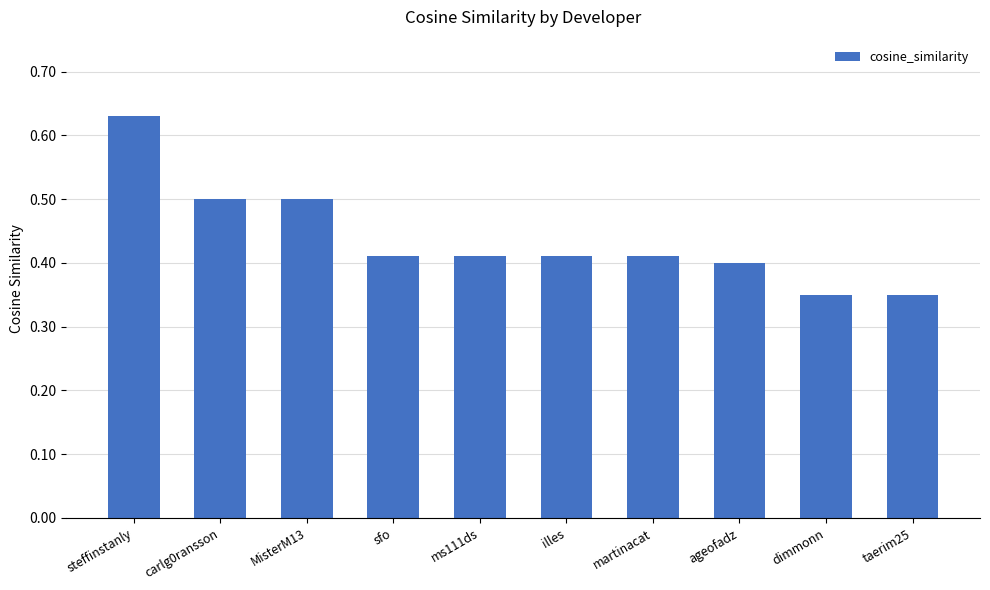

Which category has the highest value across all series?

steffinstanly